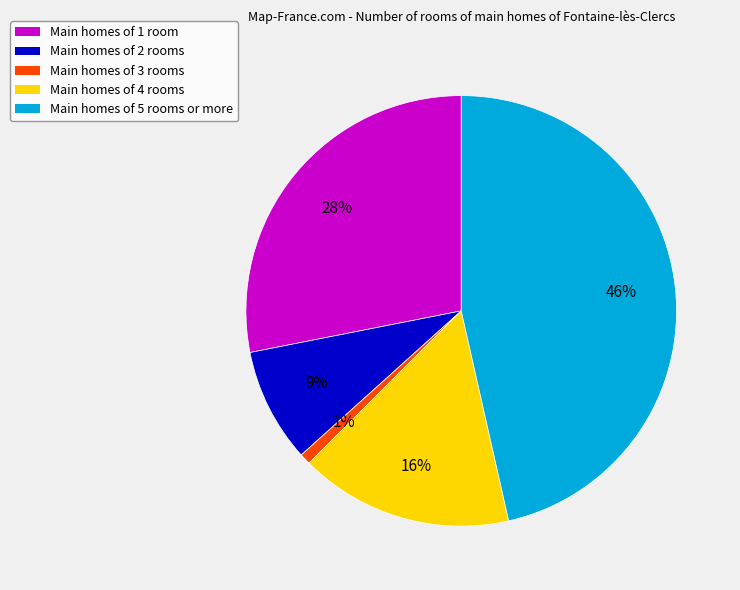

Is it true that Main homes of 5 rooms or more is 46% of the pie?

True